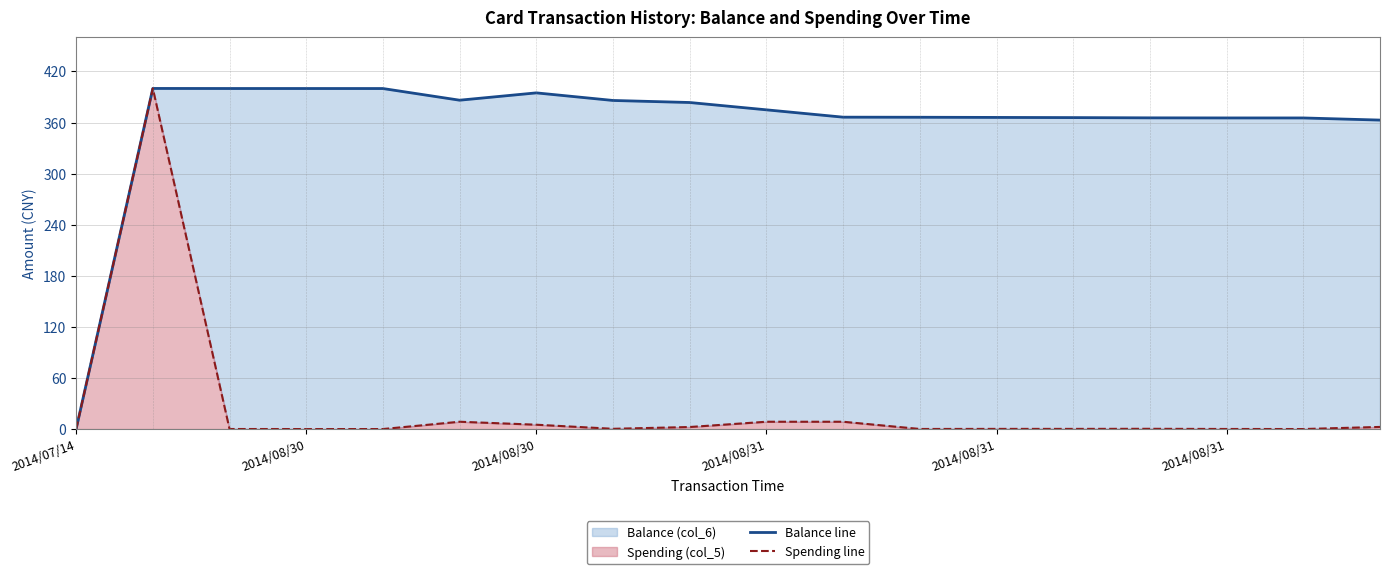

What is the difference between the Spending line values at 11 and 6?

5.0